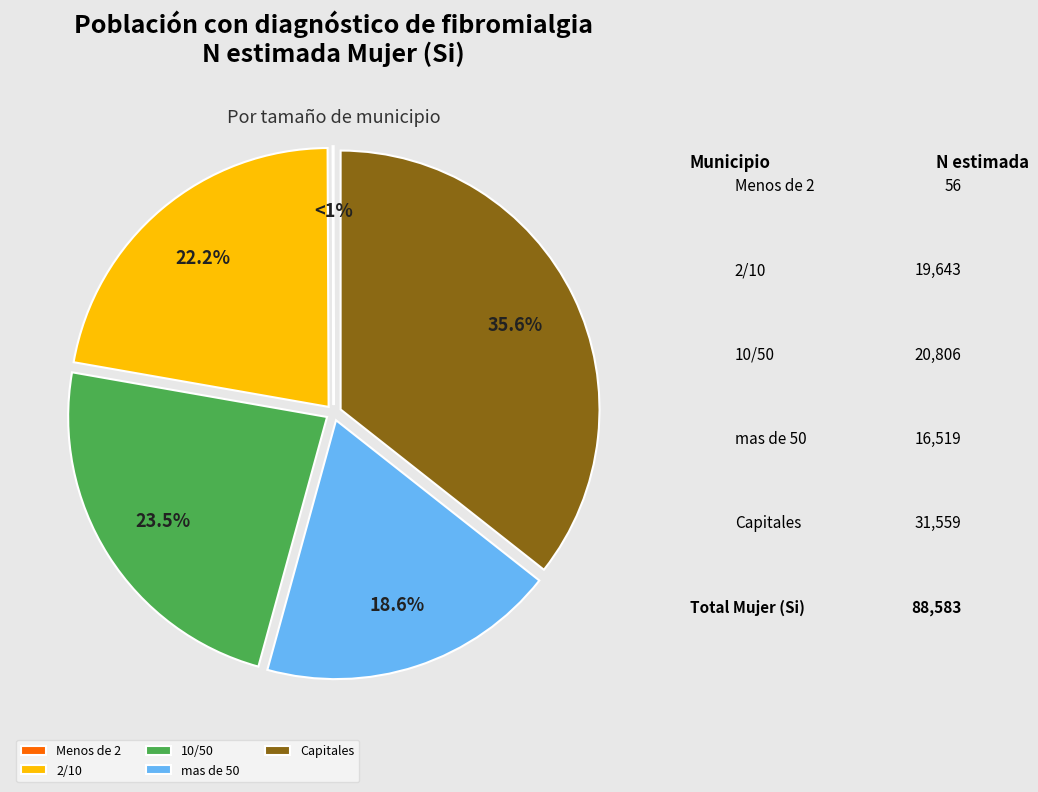

To the nearest percent, what is the difference between the 10/50 and Menos de 2 slice percentages?

23%